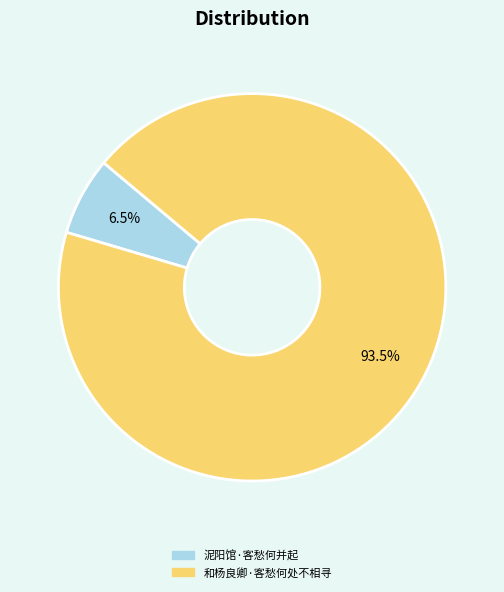

How many segments does this pie chart have?

2